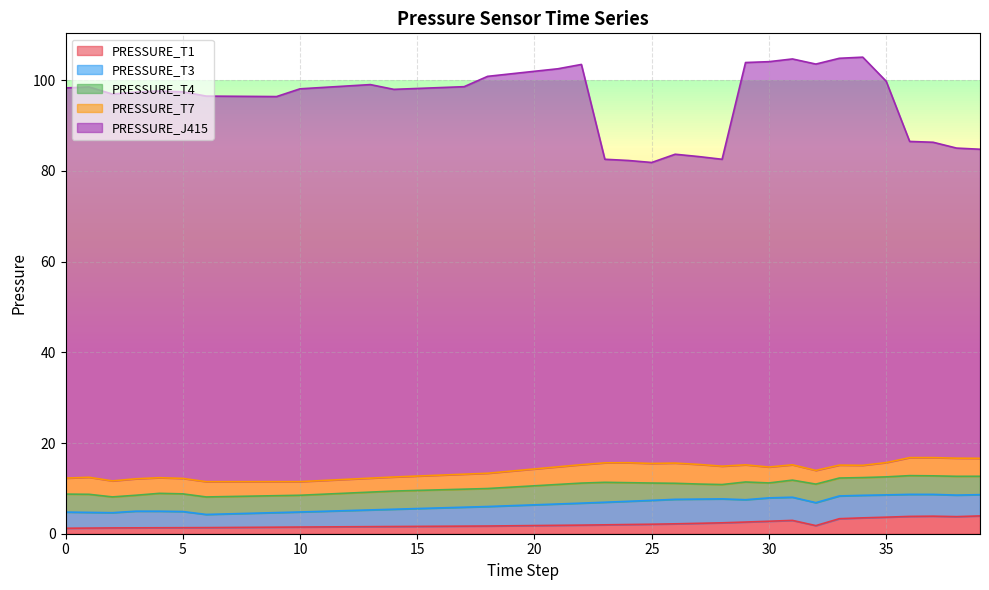

True or false: PRESSURE_J415 and PRESSURE_T7 intersect in this chart.

False